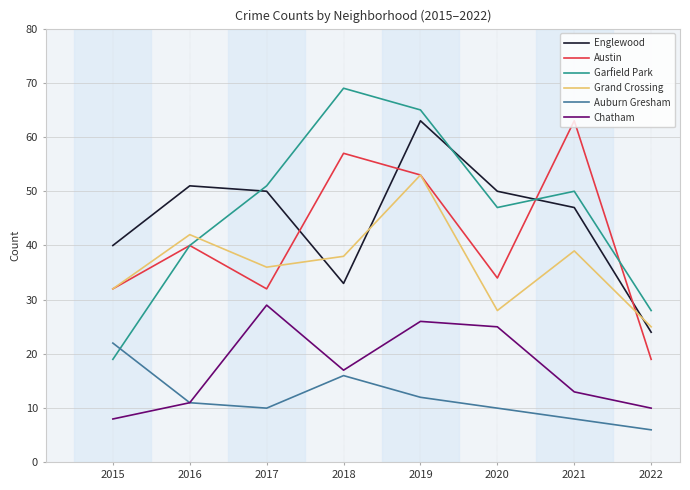

What is the sum of the Austin values at 2019 and 2015?

85